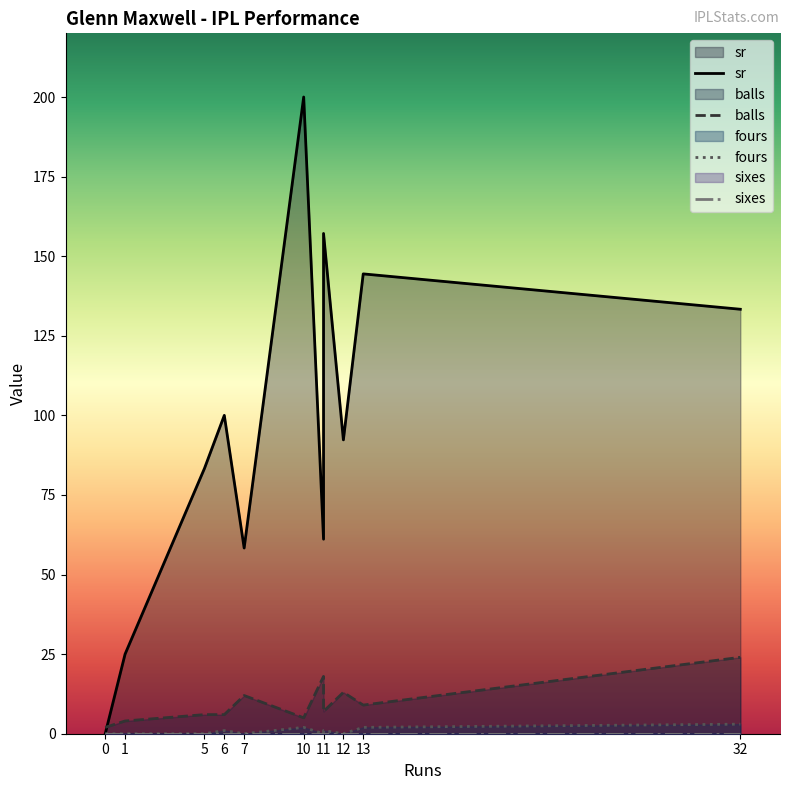

How many values in the fours series exceed 0?

5